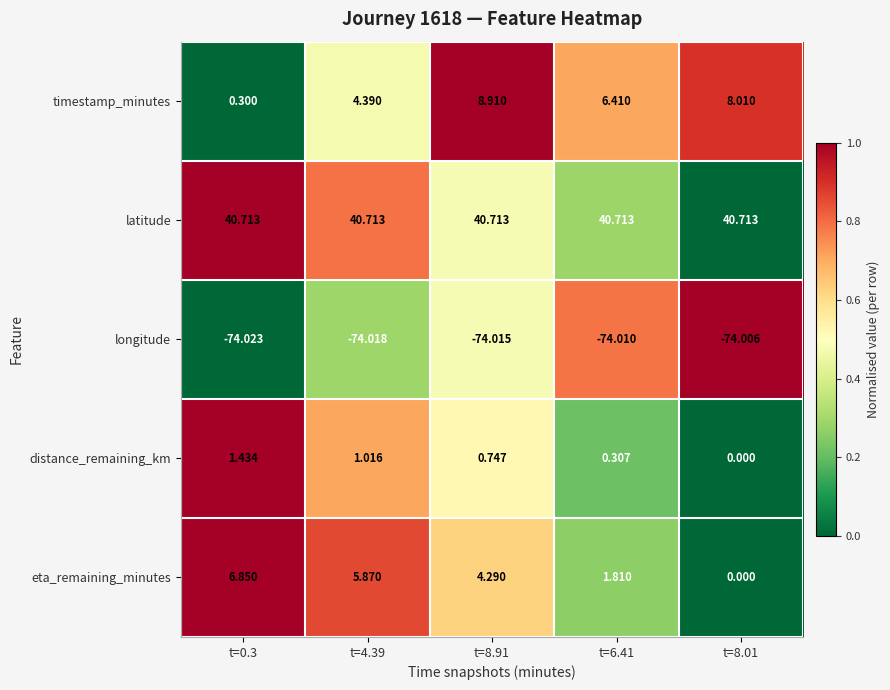

Between t=6.41 and t=8.01, which series saw the biggest shift?

eta_remaining_minutes